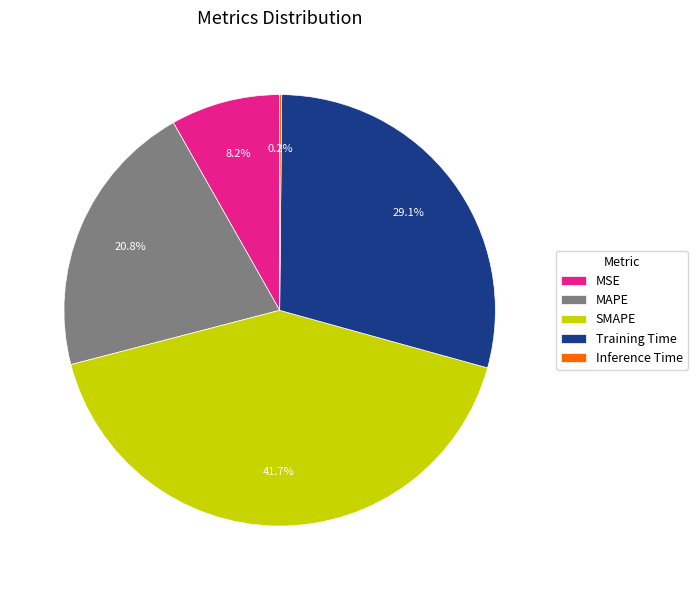

To the nearest percent, what portion does Training Time represent?

29%